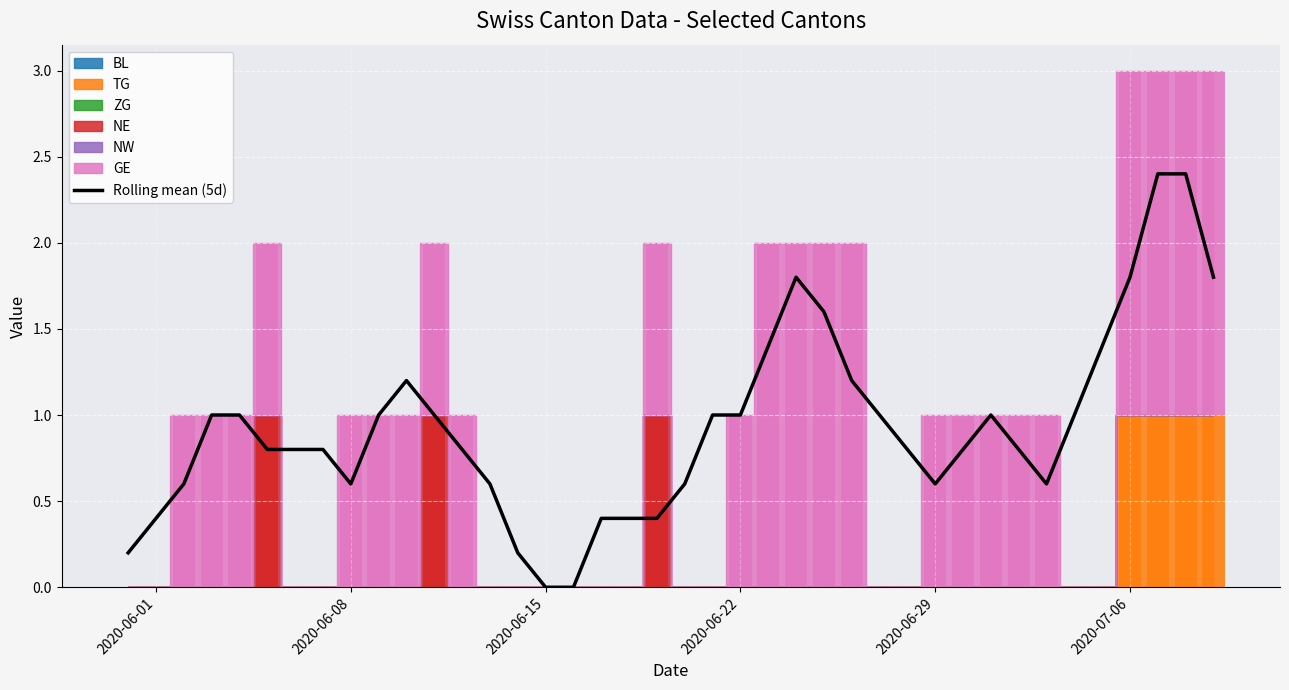

Reading right to left, list all the values displayed in this chart.

1.8	2.4	2.4	1.8	1.4	1.0	0.6	0.8	1.0	0.8	0.6	0.8	1.0	1.2	1.6	1.8	1.4	1.0	1.0	0.6	0.4	0.4	0.4	0.0	0.0	0.2	0.6	0.8	1.0	1.2	1.0	0.6	0.8	0.8	0.8	1.0	1.0	0.6	0.4	0.2